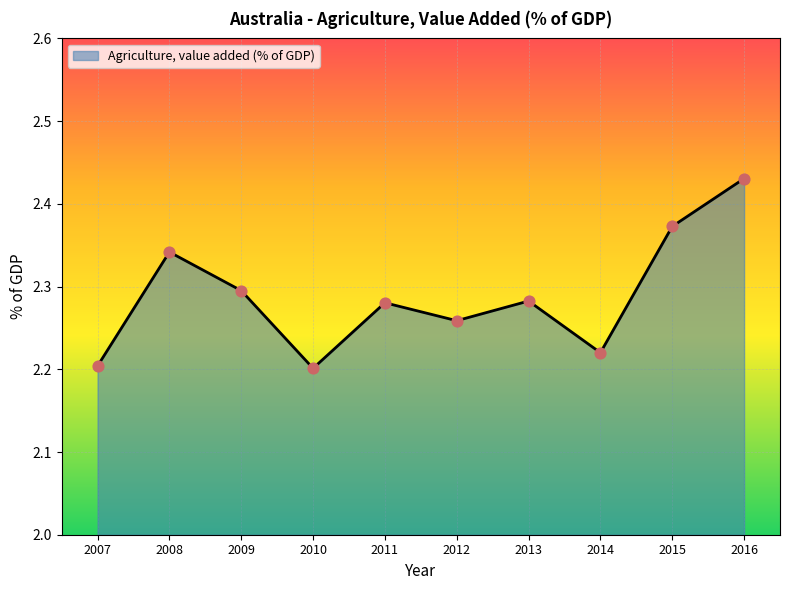

Approximately how many times larger is the value at 2008 compared to 2012?

1.0